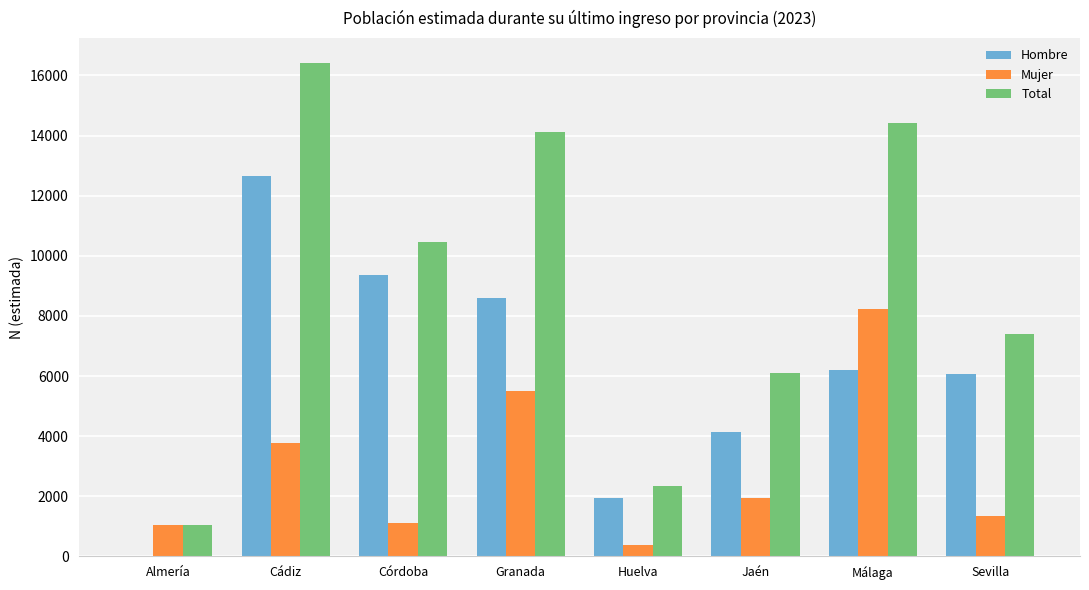

Where does the Hombre series first go above 6193?

Cádiz